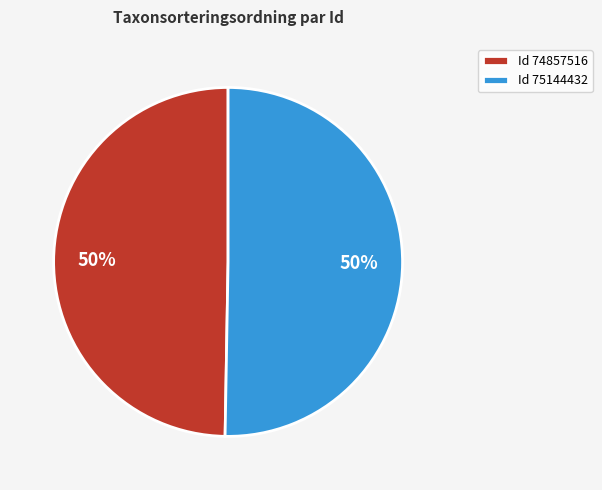

Approximately how many times larger is the value at Id 74857516 compared to Id 75144432?

1.0